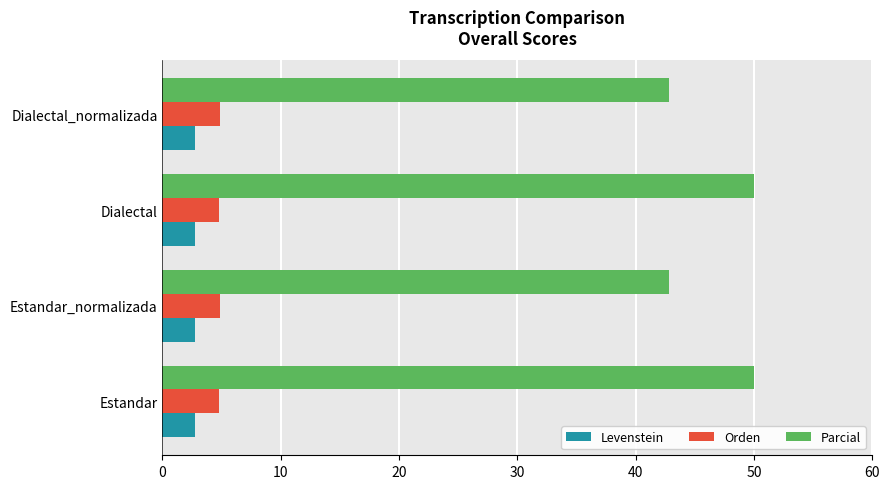

What is the difference between the maximum and minimum values in the Orden series?

0.1